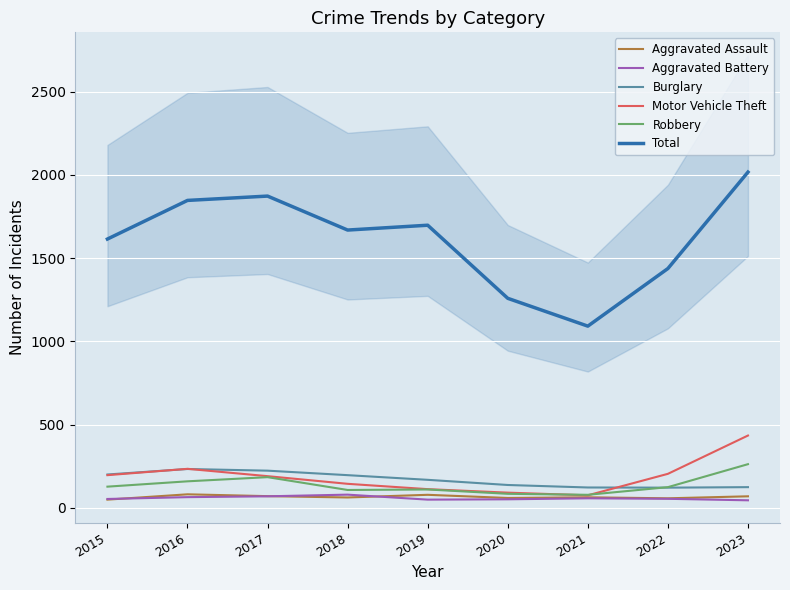

At how many categories does at least one series exceed 418?

9